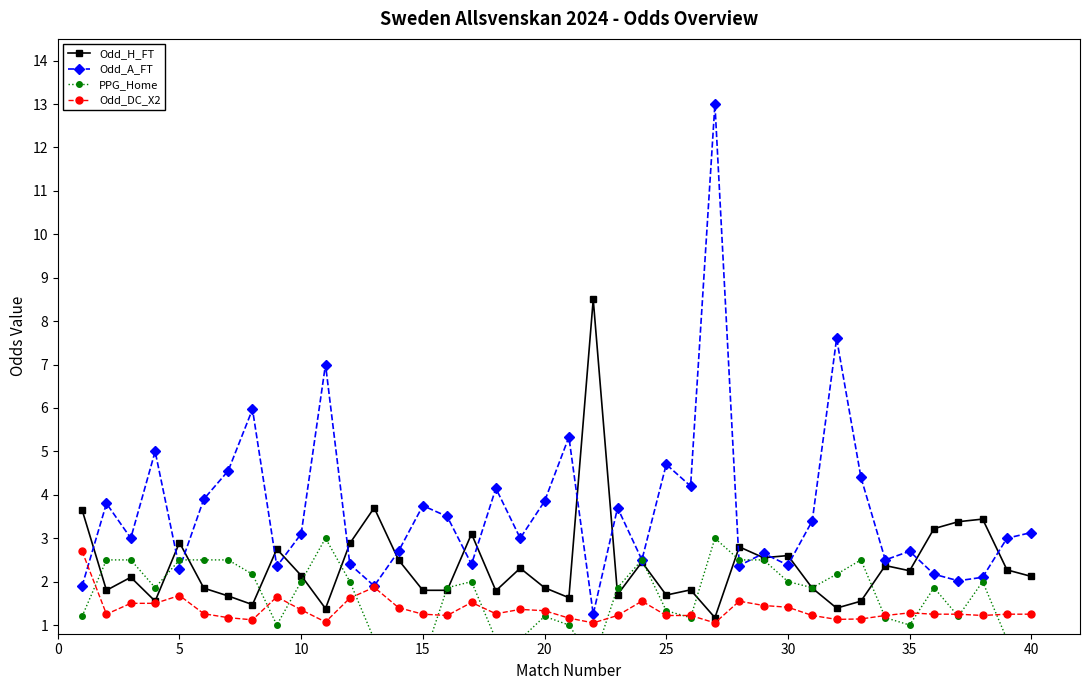

Which series has the largest total across all categories?

Odd_A_FT